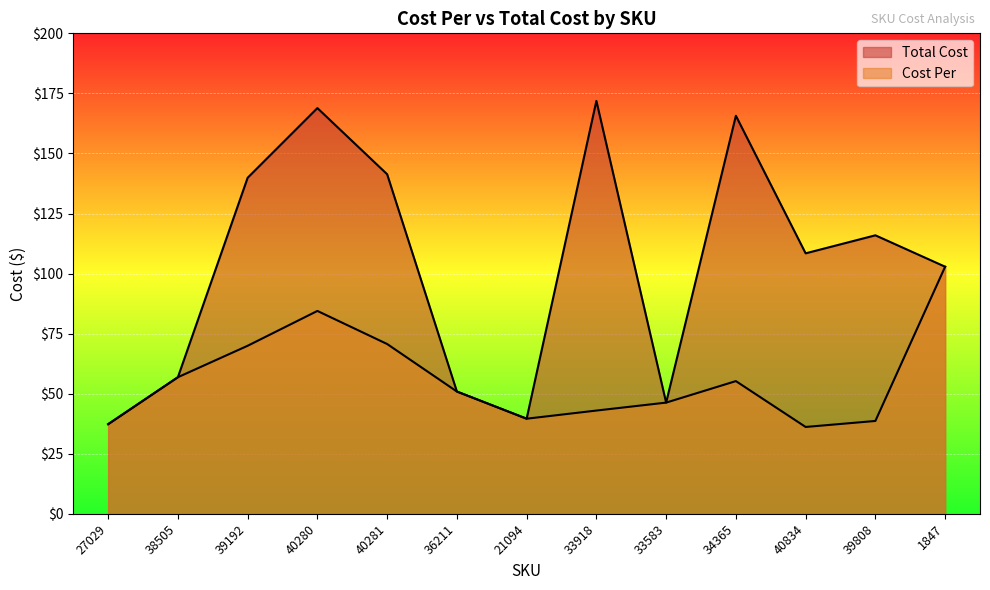

True or false: Cost Per and Total Cost intersect in this chart.

False